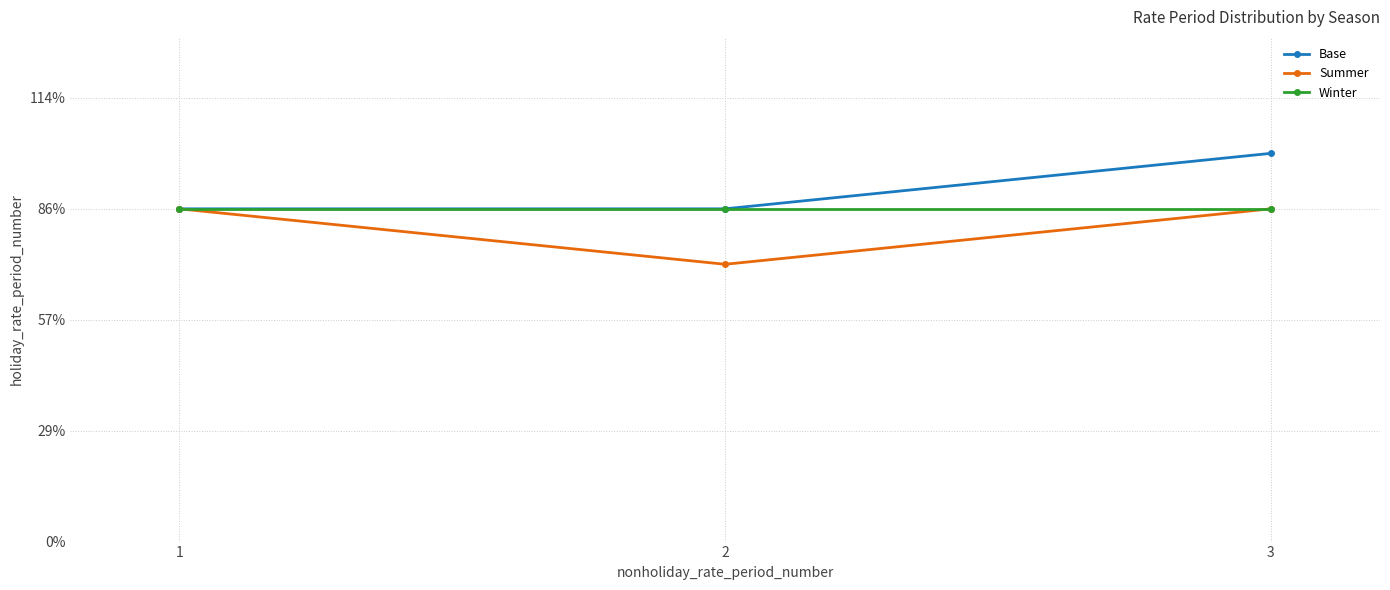

Is this an area chart (filled region under the line)?

No